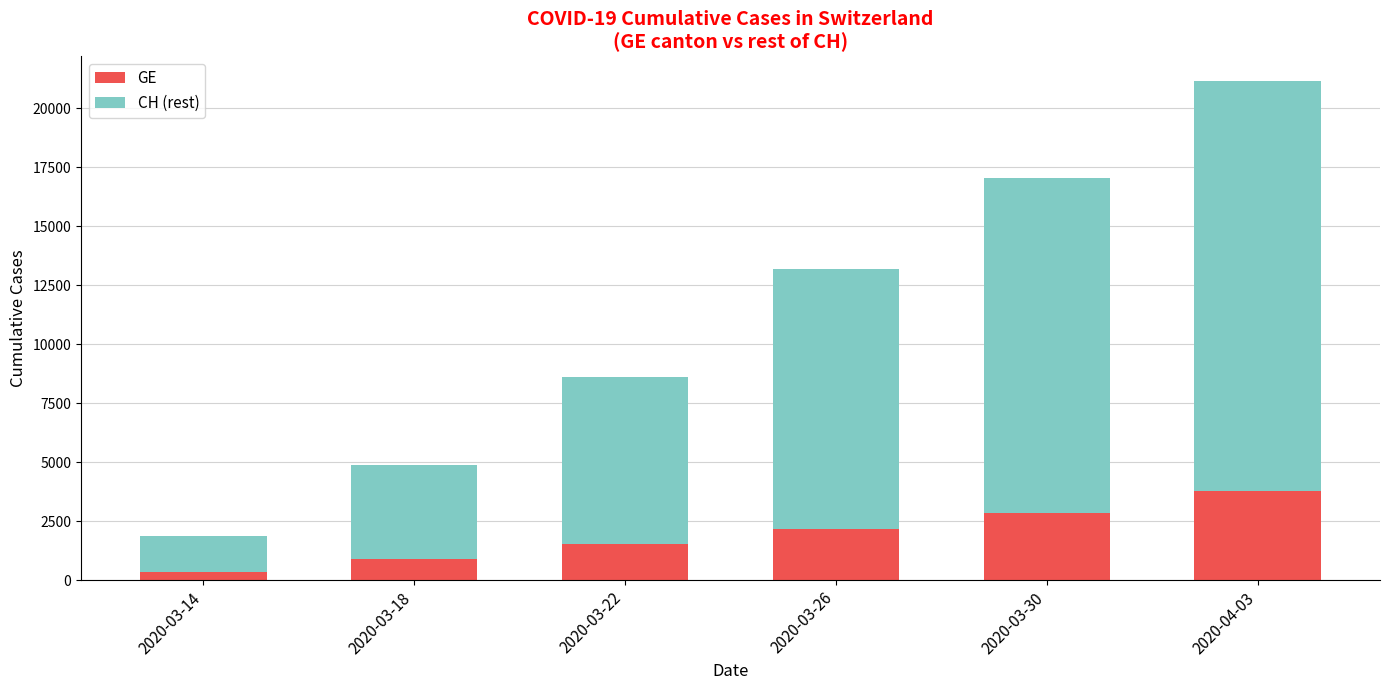

What is the lowest value of the GE series?

343